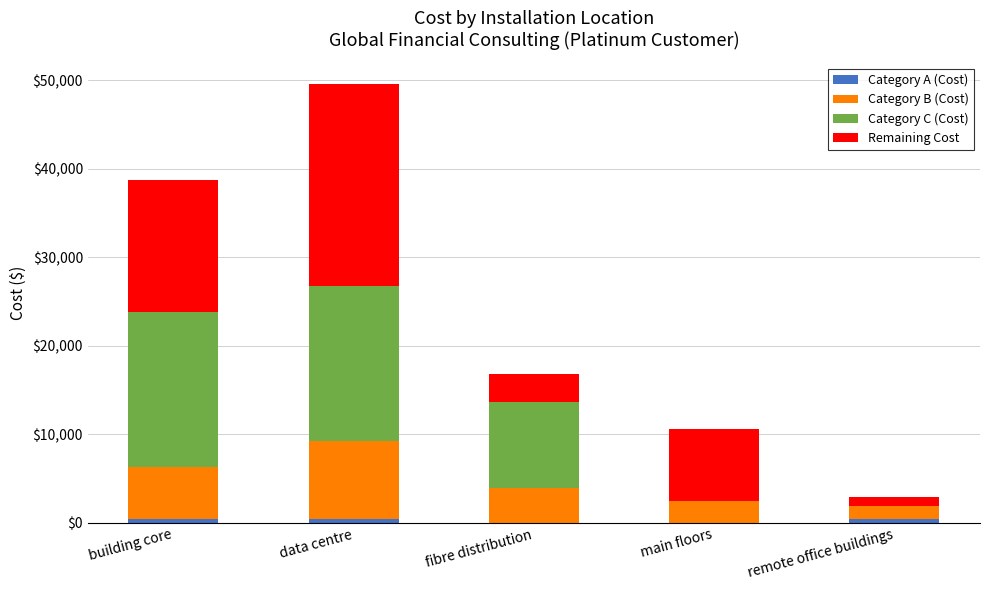

What is the difference between the Category A (Cost) values at data centre and main floors?

443.4